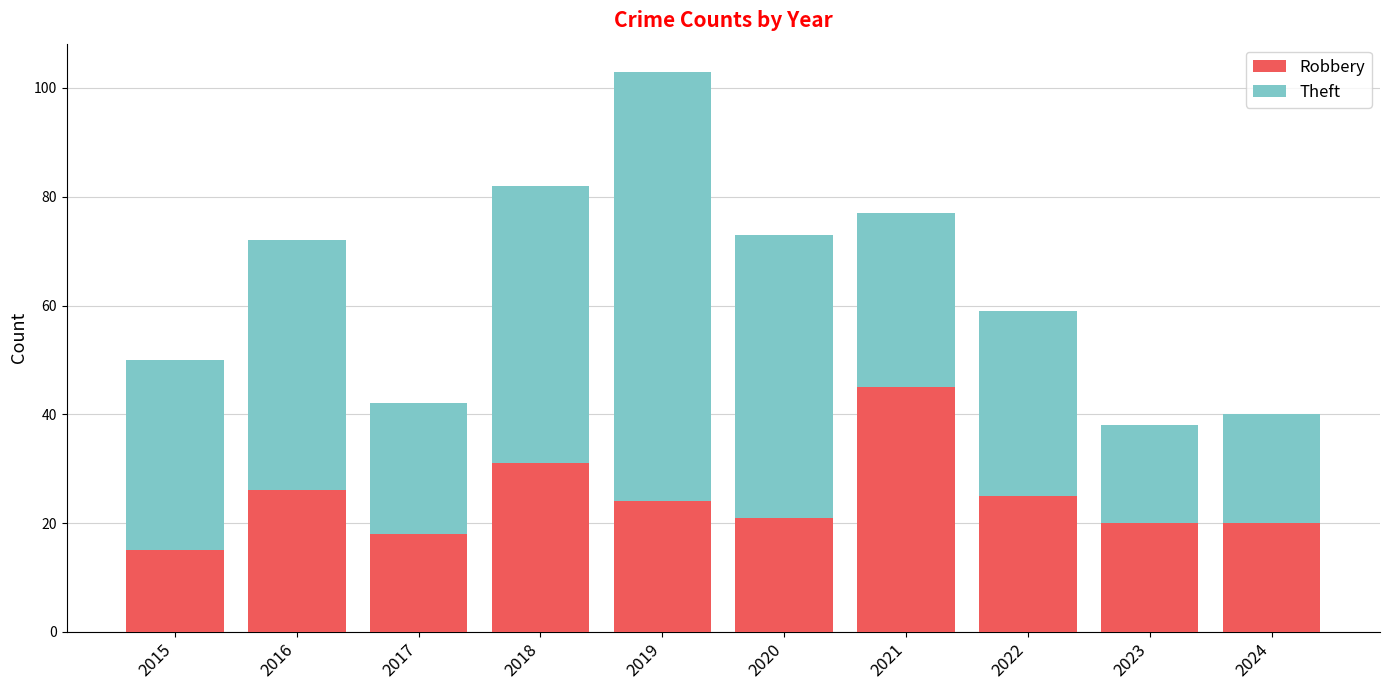

Is it true that Robbery equals 41 at 2019?

False